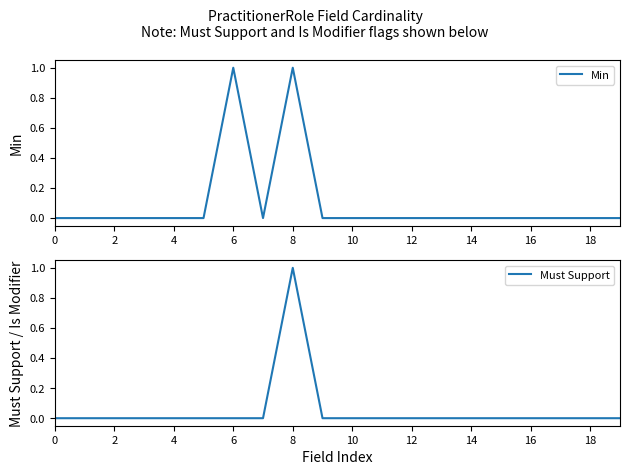

Reading right to left, what are all the values shown in this chart?

Min: 0	0	0	0	0	0	0	0	0	0	0	1	0	1	0	0	0	0	0	0
Must Support: 0	0	0	0	0	0	0	0	0	0	0	1	0	0	0	0	0	0	0	0